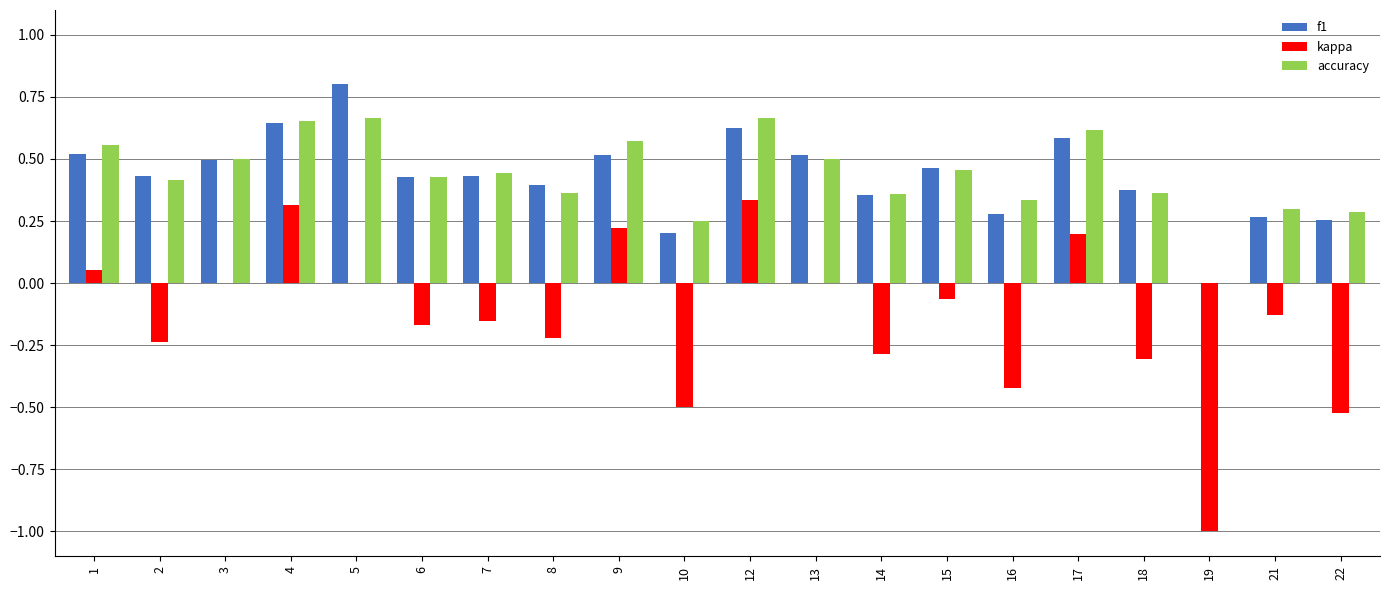

What is the maximum value shown in the chart?

0.8